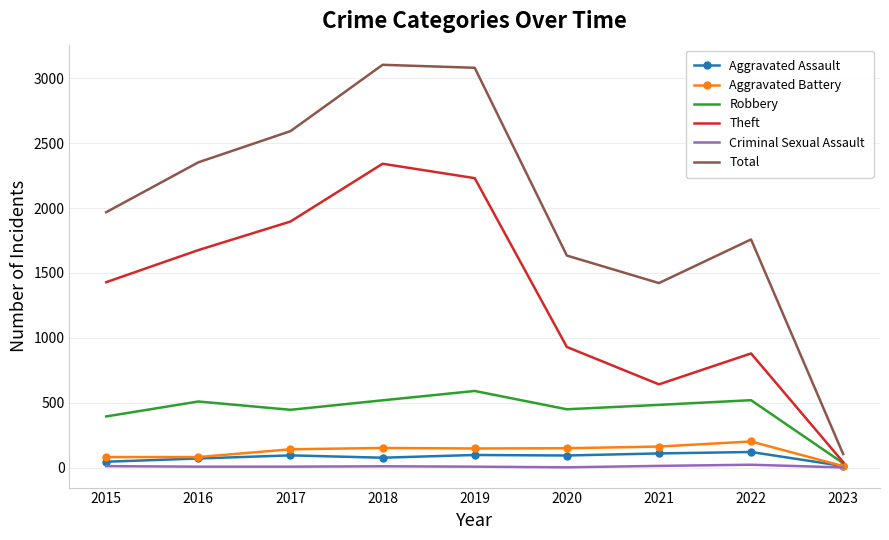

The value of Total at 2018 is 1526. True or false?

False